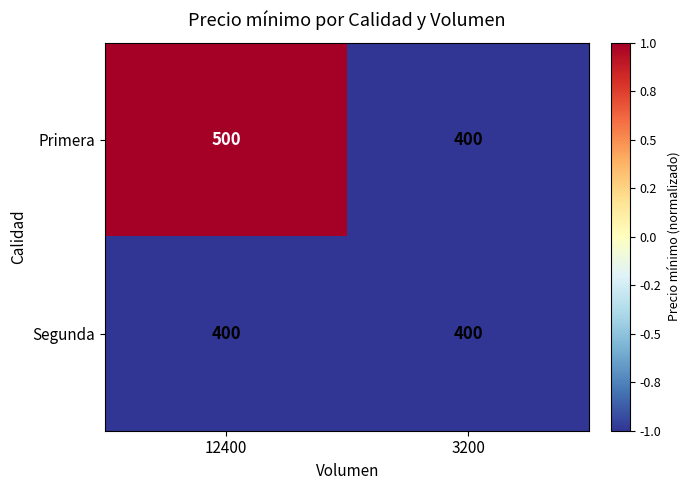

Rank the series by their maximum value, from lowest to highest.

Segunda, Primera